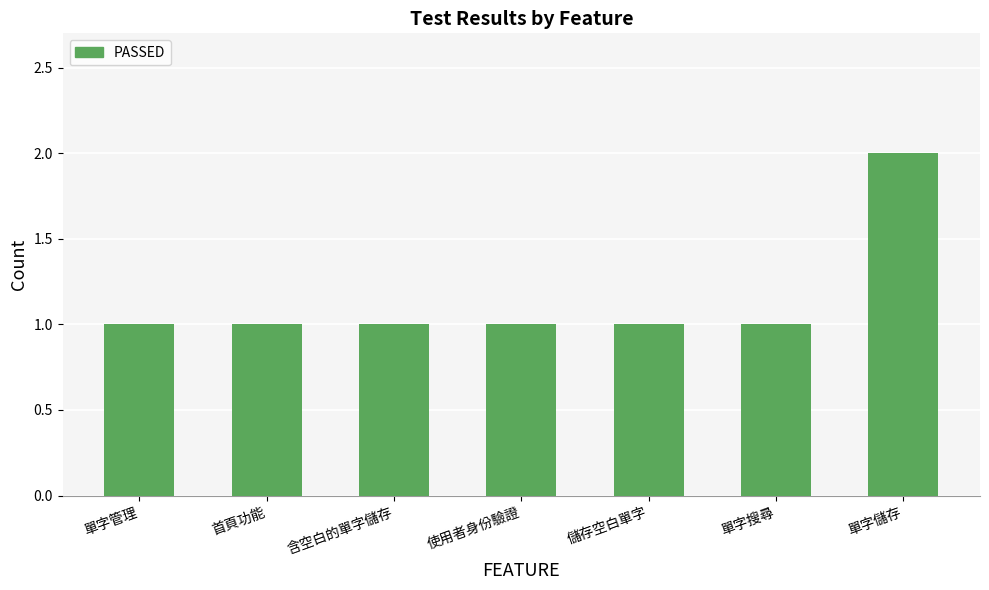

Approximately how many times larger is the value at 含空白的單字儲存 compared to 首頁功能?

1.0